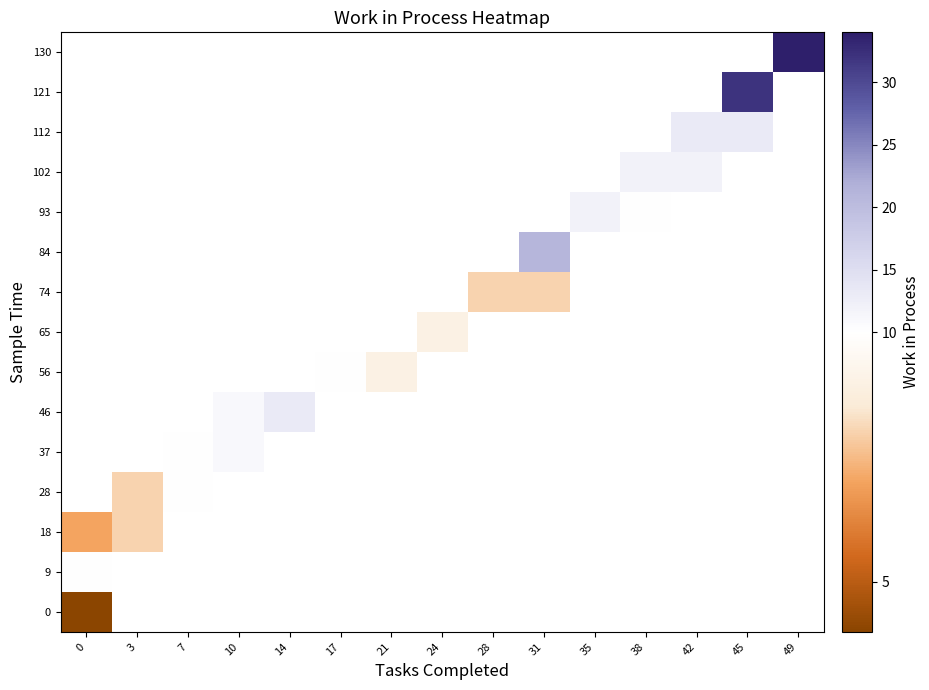

Which series changed the most between 10 and 14?

46